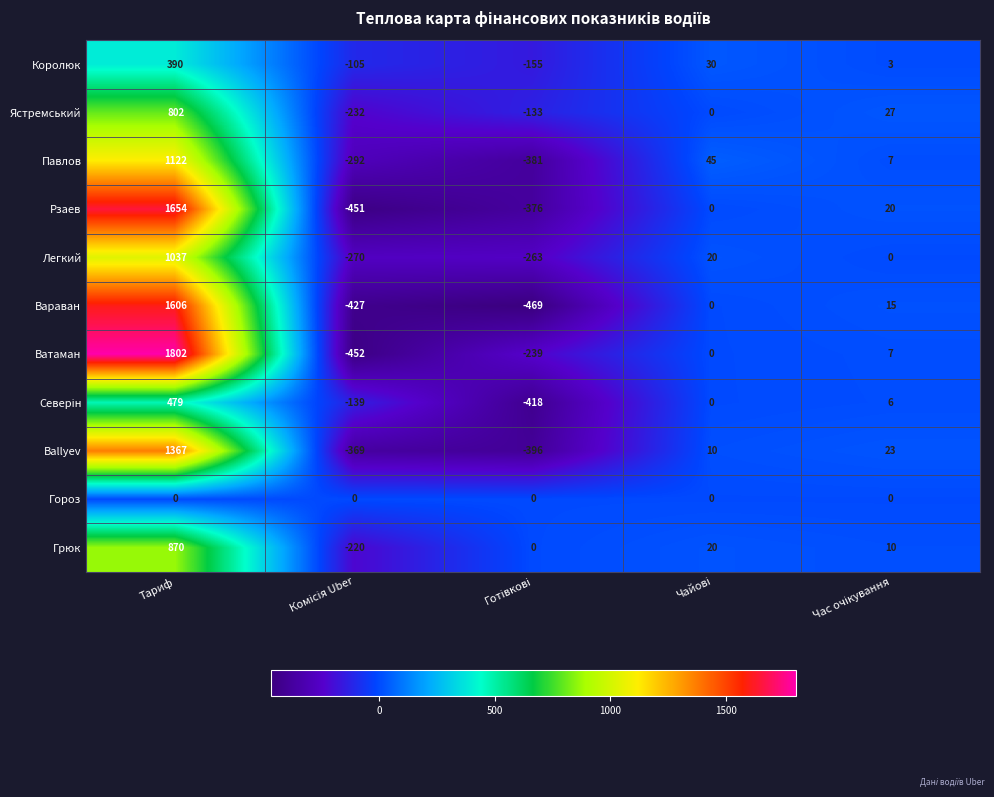

Where does the Павлов series first go above 7?

Тариф